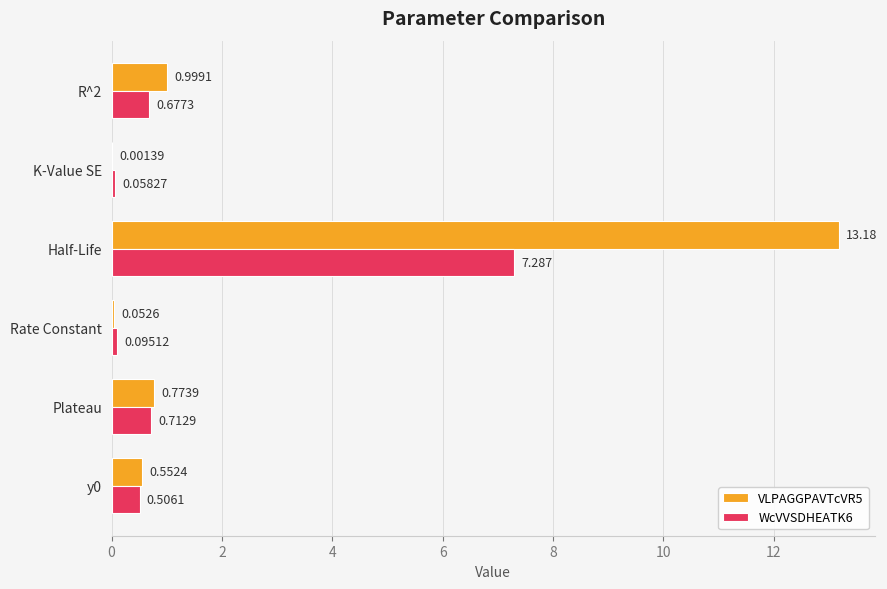

Which series has the largest range (max minus min)?

VLPAGGPAVTcVR5